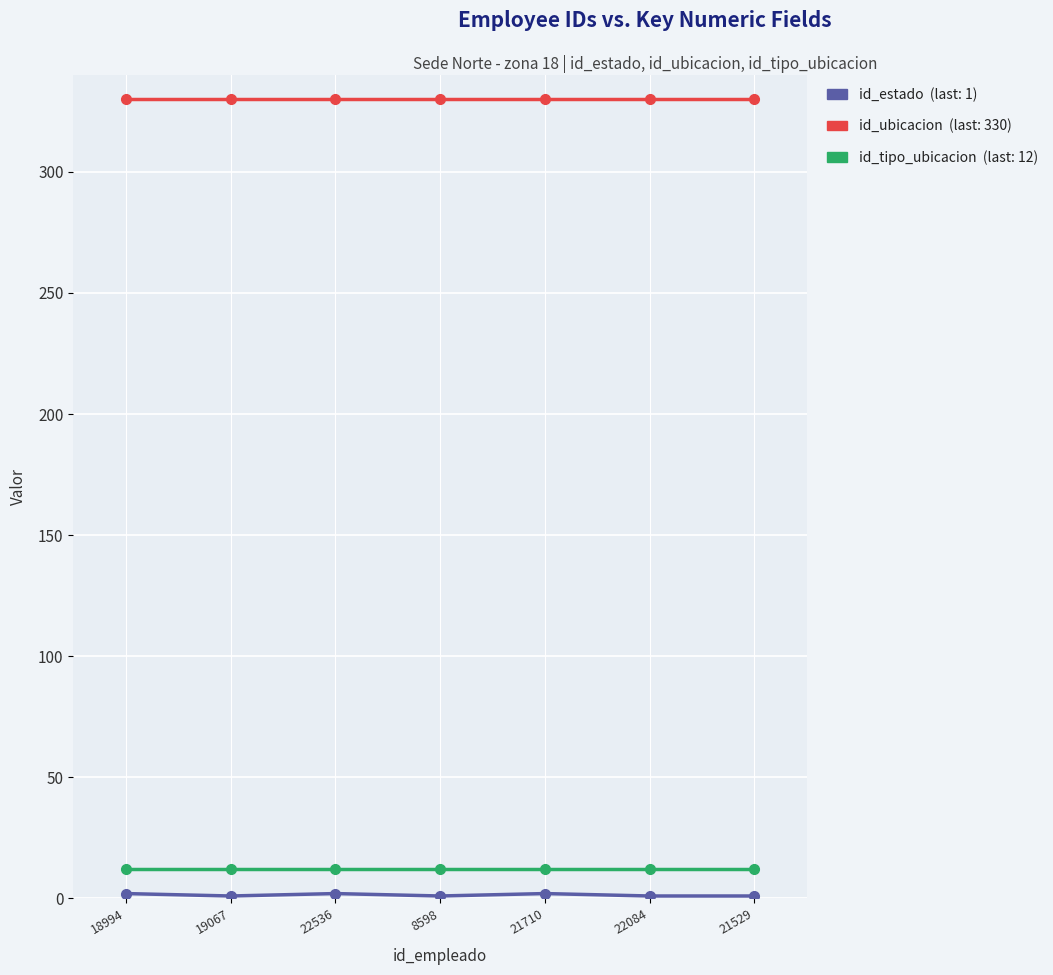

What is the label of the 7th point from the right?

18994